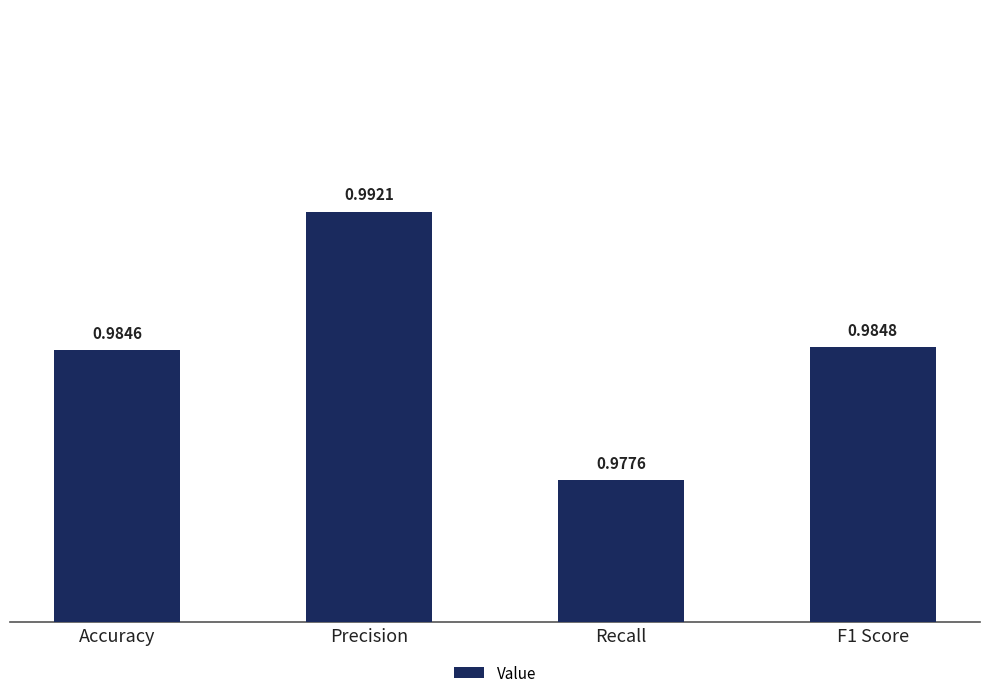

At which label is the value closest to 0?

Recall